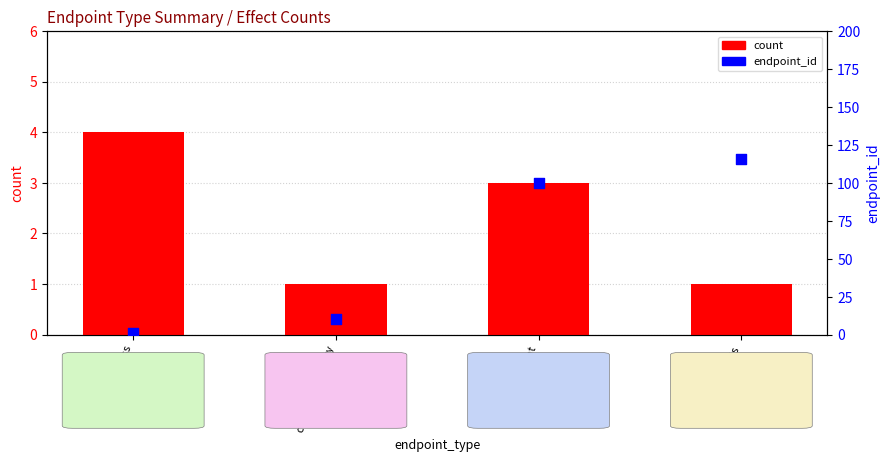

Which series reaches the maximum Y coordinate?

endpoint_id